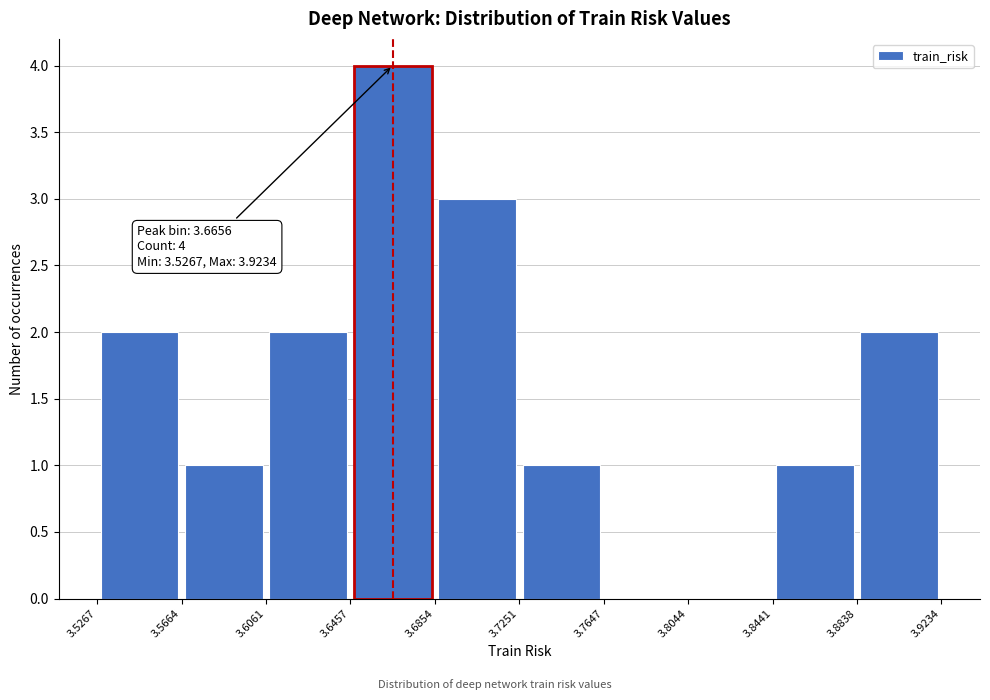

Over which range of the x-axis is the bar tallest?

3.6457 to 3.6854